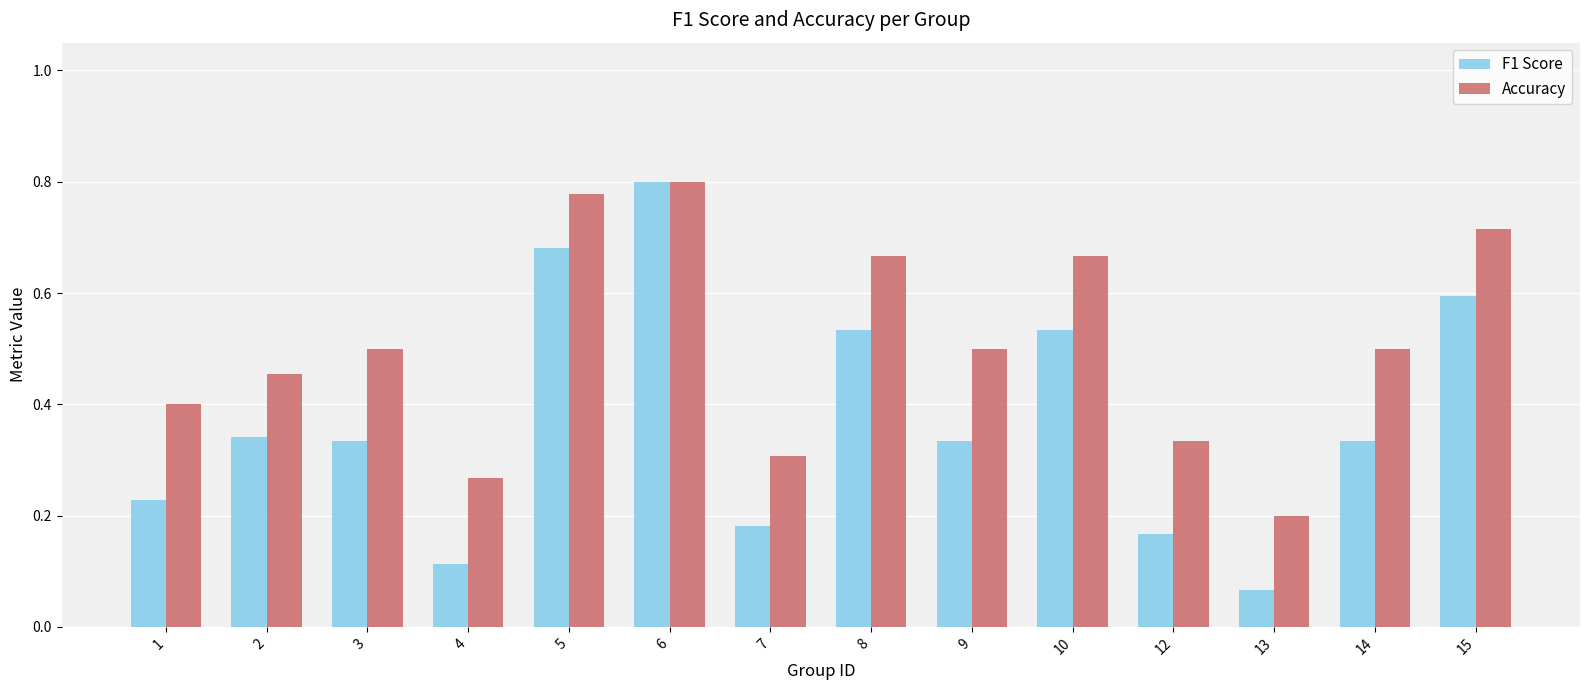

At which category is the sum across all series the highest?

6